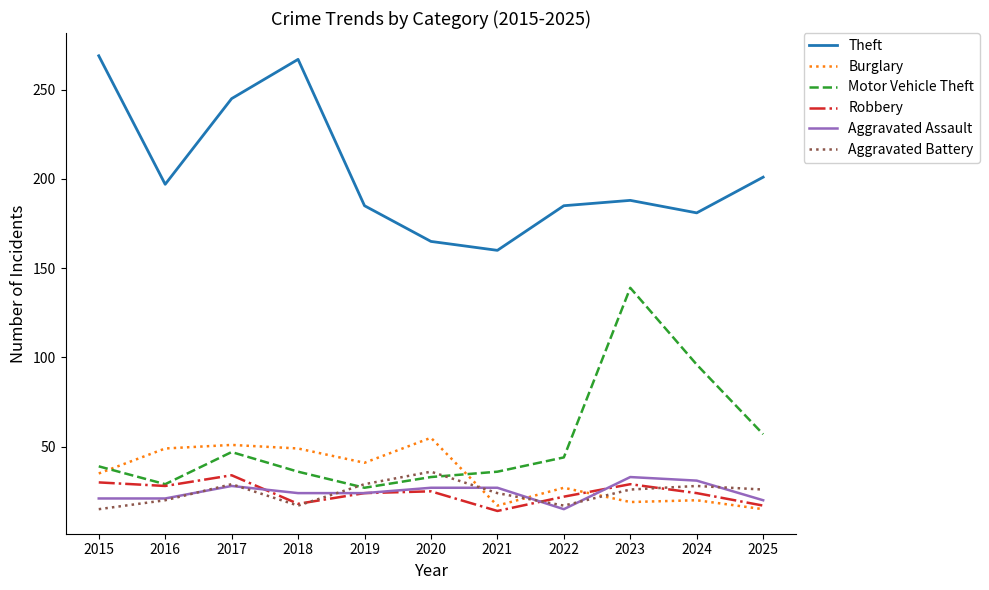

How many lines are shown in the chart?

6